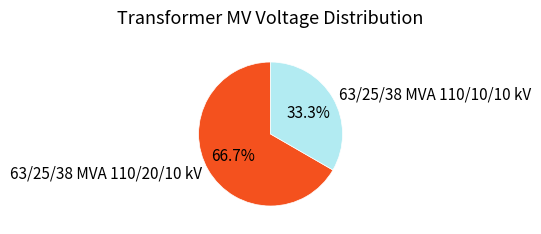

Rank the categories by value from lowest to highest.

63/25/38 MVA 110/10/10 kV, 63/25/38 MVA 110/20/10 kV